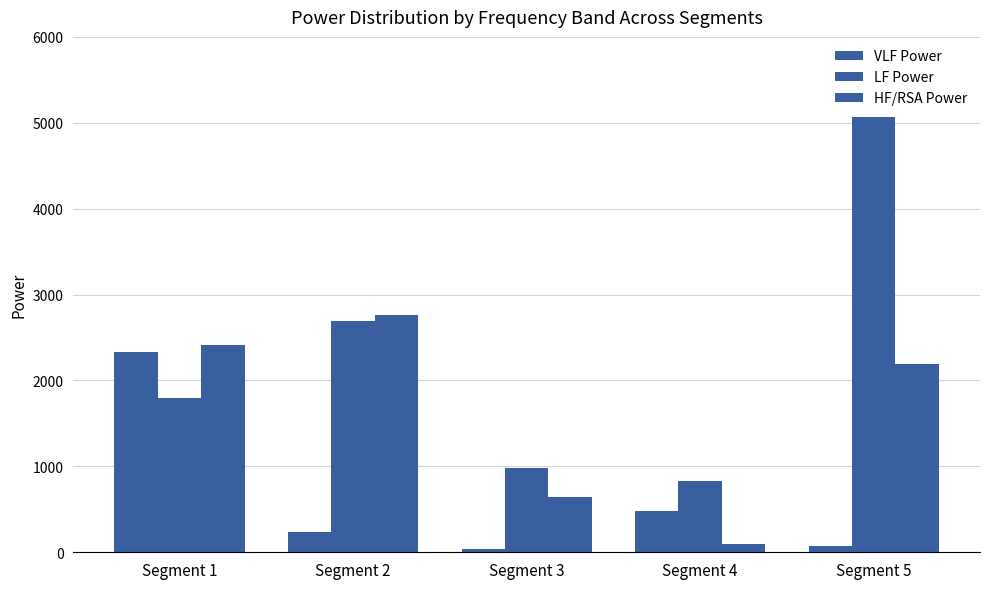

Rank the series at Segment 1 from lowest to highest value.

LF Power, VLF Power, HF/RSA Power